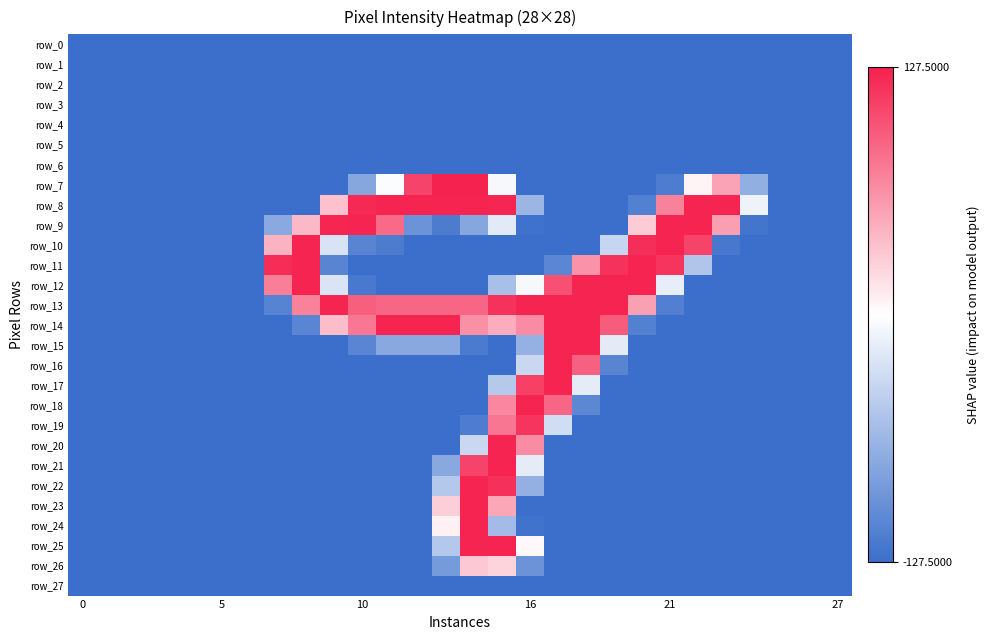

Reading left to right, list all the values displayed in this chart.

row_0: -127.5	-127.5	-127.5	-127.5	-127.5	-127.5	-127.5	-127.5	-127.5	-127.5	-127.5	-127.5	-127.5	-127.5	-127.5	-127.5	-127.5	-127.5	-127.5	-127.5	-127.5	-127.5	-127.5	-127.5	-127.5	-127.5	-127.5	-127.5
row_1: -127.5	-127.5	-127.5	-127.5	-127.5	-127.5	-127.5	-127.5	-127.5	-127.5	-127.5	-127.5	-127.5	-127.5	-127.5	-127.5	-127.5	-127.5	-127.5	-127.5	-127.5	-127.5	-127.5	-127.5	-127.5	-127.5	-127.5	-127.5
row_2: -127.5	-127.5	-127.5	-127.5	-127.5	-127.5	-127.5	-127.5	-127.5	-127.5	-127.5	-127.5	-127.5	-127.5	-127.5	-127.5	-127.5	-127.5	-127.5	-127.5	-127.5	-127.5	-127.5	-127.5	-127.5	-127.5	-127.5	-127.5
row_3: -127.5	-127.5	-127.5	-127.5	-127.5	-127.5	-127.5	-127.5	-127.5	-127.5	-127.5	-127.5	-127.5	-127.5	-127.5	-127.5	-127.5	-127.5	-127.5	-127.5	-127.5	-127.5	-127.5	-127.5	-127.5	-127.5	-127.5	-127.5
row_4: -127.5	-127.5	-127.5	-127.5	-127.5	-127.5	-127.5	-127.5	-127.5	-127.5	-127.5	-127.5	-127.5	-127.5	-127.5	-127.5	-127.5	-127.5	-127.5	-127.5	-127.5	-127.5	-127.5	-127.5	-127.5	-127.5	-127.5	-127.5
row_5: -127.5	-127.5	-127.5	-127.5	-127.5	-127.5	-127.5	-127.5	-127.5	-127.5	-127.5	-127.5	-127.5	-127.5	-127.5	-127.5	-127.5	-127.5	-127.5	-127.5	-127.5	-127.5	-127.5	-127.5	-127.5	-127.5	-127.5	-127.5
row_6: -127.5	-127.5	-127.5	-127.5	-127.5	-127.5	-127.5	-127.5	-127.5	-127.5	-127.5	-127.5	-127.5	-127.5	-127.5	-127.5	-127.5	-127.5	-127.5	-127.5	-127.5	-127.5	-127.5	-127.5	-127.5	-127.5	-127.5	-127.5
row_7: -127.5	-127.5	-127.5	-127.5	-127.5	-127.5	-127.5	-127.5	-127.5	-127.5	-78.5	-2.5	107.5	127.5	126.5	-5.5	-127.5	-127.5	-127.5	-127.5	-127.5	-114.5	6.5	52.5	-70.5	-127.5	-127.5	-127.5
row_8: -127.5	-127.5	-127.5	-127.5	-127.5	-127.5	-127.5	-127.5	-127.5	35.5	122.5	125.5	125.5	125.5	125.5	124.5	-64.5	-127.5	-127.5	-127.5	-111.5	71.5	125.5	125.5	-10.5	-127.5	-127.5	-127.5
row_9: -127.5	-127.5	-127.5	-127.5	-127.5	-127.5	-127.5	-75.5	40.5	124.5	125.5	85.5	-95.5	-115.5	-78.5	-18.5	-124.5	-127.5	-127.5	-127.5	29.5	125.5	125.5	55.5	-121.5	-127.5	-127.5	-127.5
row_10: -127.5	-127.5	-127.5	-127.5	-127.5	-127.5	-127.5	43.5	125.5	-24.5	-108.5	-115.5	-127.5	-127.5	-127.5	-127.5	-127.5	-127.5	-127.5	-36.5	119.5	125.5	107.5	-119.5	-127.5	-127.5	-127.5	-127.5
row_11: -127.5	-127.5	-127.5	-127.5	-127.5	-127.5	-127.5	120.5	125.5	-108.5	-127.5	-127.5	-127.5	-127.5	-127.5	-127.5	-127.5	-106.5	61.5	117.5	125.5	115.5	-50.5	-127.5	-127.5	-127.5	-127.5	-127.5
row_12: -127.5	-127.5	-127.5	-127.5	-127.5	-127.5	-127.5	73.5	125.5	-23.5	-118.5	-127.5	-127.5	-127.5	-127.5	-56.5	-5.5	100.5	125.5	125.5	125.5	-14.5	-127.5	-127.5	-127.5	-127.5	-127.5	-127.5
row_13: -127.5	-127.5	-127.5	-127.5	-127.5	-127.5	-127.5	-109.5	71.5	125.5	91.5	87.5	87.5	87.5	87.5	117.5	125.5	125.5	125.5	125.5	54.5	-112.5	-127.5	-127.5	-127.5	-127.5	-127.5	-127.5
row_14: -127.5	-127.5	-127.5	-127.5	-127.5	-127.5	-127.5	-127.5	-107.5	37.5	77.5	125.5	125.5	125.5	63.5	47.5	65.5	125.5	125.5	93.5	-111.5	-127.5	-127.5	-127.5	-127.5	-127.5	-127.5	-127.5
row_15: -127.5	-127.5	-127.5	-127.5	-127.5	-127.5	-127.5	-127.5	-127.5	-127.5	-107.5	-76.5	-76.5	-76.5	-116.5	-127.5	-68.5	125.5	125.5	-17.5	-127.5	-127.5	-127.5	-127.5	-127.5	-127.5	-127.5	-127.5
row_16: -127.5	-127.5	-127.5	-127.5	-127.5	-127.5	-127.5	-127.5	-127.5	-127.5	-127.5	-127.5	-127.5	-127.5	-127.5	-127.5	-34.5	125.5	90.5	-108.5	-127.5	-127.5	-127.5	-127.5	-127.5	-127.5	-127.5	-127.5
row_17: -127.5	-127.5	-127.5	-127.5	-127.5	-127.5	-127.5	-127.5	-127.5	-127.5	-127.5	-127.5	-127.5	-127.5	-127.5	-47.5	109.5	125.5	-16.5	-127.5	-127.5	-127.5	-127.5	-127.5	-127.5	-127.5	-127.5	-127.5
row_18: -127.5	-127.5	-127.5	-127.5	-127.5	-127.5	-127.5	-127.5	-127.5	-127.5	-127.5	-127.5	-127.5	-127.5	-127.5	68.5	125.5	87.5	-105.5	-127.5	-127.5	-127.5	-127.5	-127.5	-127.5	-127.5	-127.5	-127.5
row_19: -127.5	-127.5	-127.5	-127.5	-127.5	-127.5	-127.5	-127.5	-127.5	-127.5	-127.5	-127.5	-127.5	-127.5	-114.5	78.5	115.5	-29.5	-127.5	-127.5	-127.5	-127.5	-127.5	-127.5	-127.5	-127.5	-127.5	-127.5
row_20: -127.5	-127.5	-127.5	-127.5	-127.5	-127.5	-127.5	-127.5	-127.5	-127.5	-127.5	-127.5	-127.5	-127.5	-34.5	125.5	66.5	-127.5	-127.5	-127.5	-127.5	-127.5	-127.5	-127.5	-127.5	-127.5	-127.5	-127.5
row_21: -127.5	-127.5	-127.5	-127.5	-127.5	-127.5	-127.5	-127.5	-127.5	-127.5	-127.5	-127.5	-127.5	-76.5	107.5	125.5	-16.5	-127.5	-127.5	-127.5	-127.5	-127.5	-127.5	-127.5	-127.5	-127.5	-127.5	-127.5
row_22: -127.5	-127.5	-127.5	-127.5	-127.5	-127.5	-127.5	-127.5	-127.5	-127.5	-127.5	-127.5	-127.5	-48.5	125.5	118.5	-69.5	-127.5	-127.5	-127.5	-127.5	-127.5	-127.5	-127.5	-127.5	-127.5	-127.5	-127.5
row_23: -127.5	-127.5	-127.5	-127.5	-127.5	-127.5	-127.5	-127.5	-127.5	-127.5	-127.5	-127.5	-127.5	27.5	125.5	50.5	-127.5	-127.5	-127.5	-127.5	-127.5	-127.5	-127.5	-127.5	-127.5	-127.5	-127.5	-127.5
row_24: -127.5	-127.5	-127.5	-127.5	-127.5	-127.5	-127.5	-127.5	-127.5	-127.5	-127.5	-127.5	-127.5	7.5	125.5	-59.5	-123.5	-127.5	-127.5	-127.5	-127.5	-127.5	-127.5	-127.5	-127.5	-127.5	-127.5	-127.5
row_25: -127.5	-127.5	-127.5	-127.5	-127.5	-127.5	-127.5	-127.5	-127.5	-127.5	-127.5	-127.5	-127.5	-48.5	125.5	125.5	3.5	-127.5	-127.5	-127.5	-127.5	-127.5	-127.5	-127.5	-127.5	-127.5	-127.5	-127.5
row_26: -127.5	-127.5	-127.5	-127.5	-127.5	-127.5	-127.5	-127.5	-127.5	-127.5	-127.5	-127.5	-127.5	-88.5	31.5	24.5	-95.5	-127.5	-127.5	-127.5	-127.5	-127.5	-127.5	-127.5	-127.5	-127.5	-127.5	-127.5
row_27: -127.5	-127.5	-127.5	-127.5	-127.5	-127.5	-127.5	-127.5	-127.5	-127.5	-127.5	-127.5	-127.5	-127.5	-127.5	-127.5	-127.5	-127.5	-127.5	-127.5	-127.5	-127.5	-127.5	-127.5	-127.5	-127.5	-127.5	-127.5